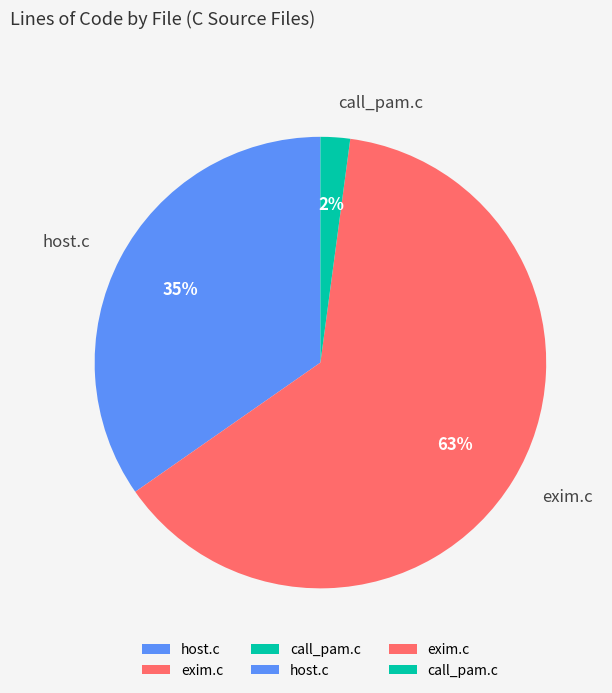

To the nearest percent, what is the difference between the exim.c and call_pam.c slice percentages?

61%